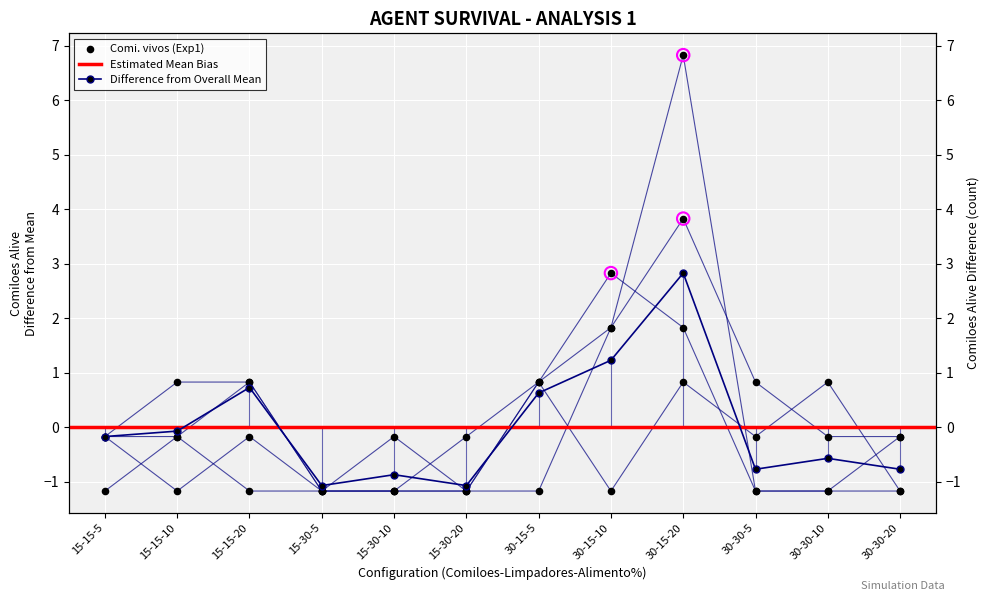

Is the value of Comi. vivos (Exp4) at 15-30-5 greater than the value of Comi. vivos (Exp10) at 30-15-5?

No